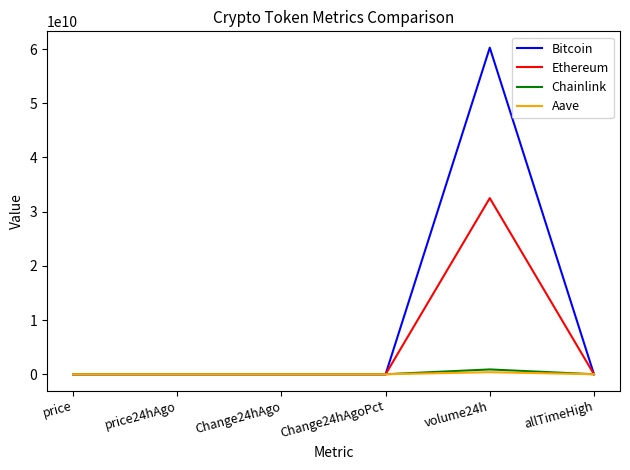

How many intersections are there between Ethereum and Chainlink?

2